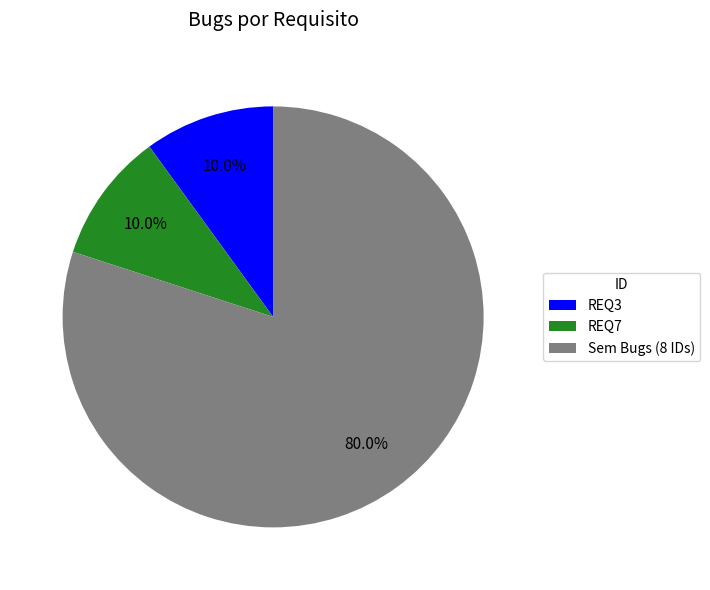

To the nearest percent, what percentage of the pie is REQ7?

10%